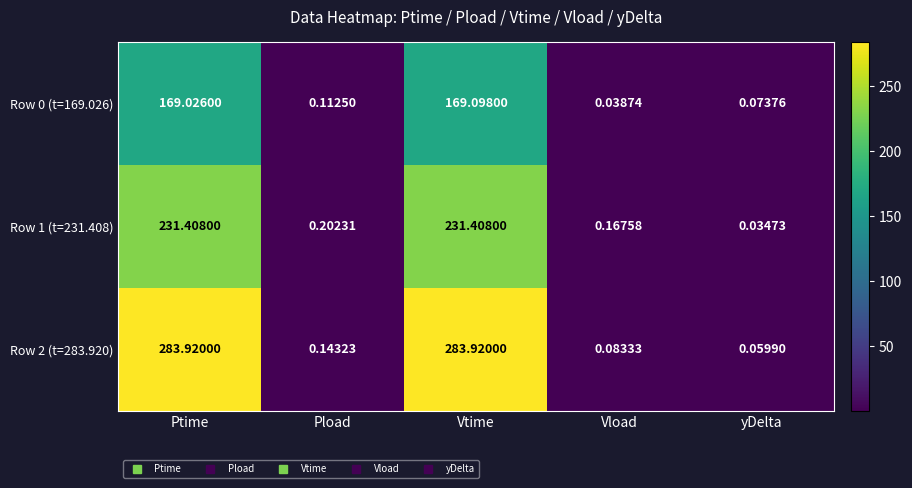

Where is Row 0 (t=169.026) nearest to the value 84?

Pload